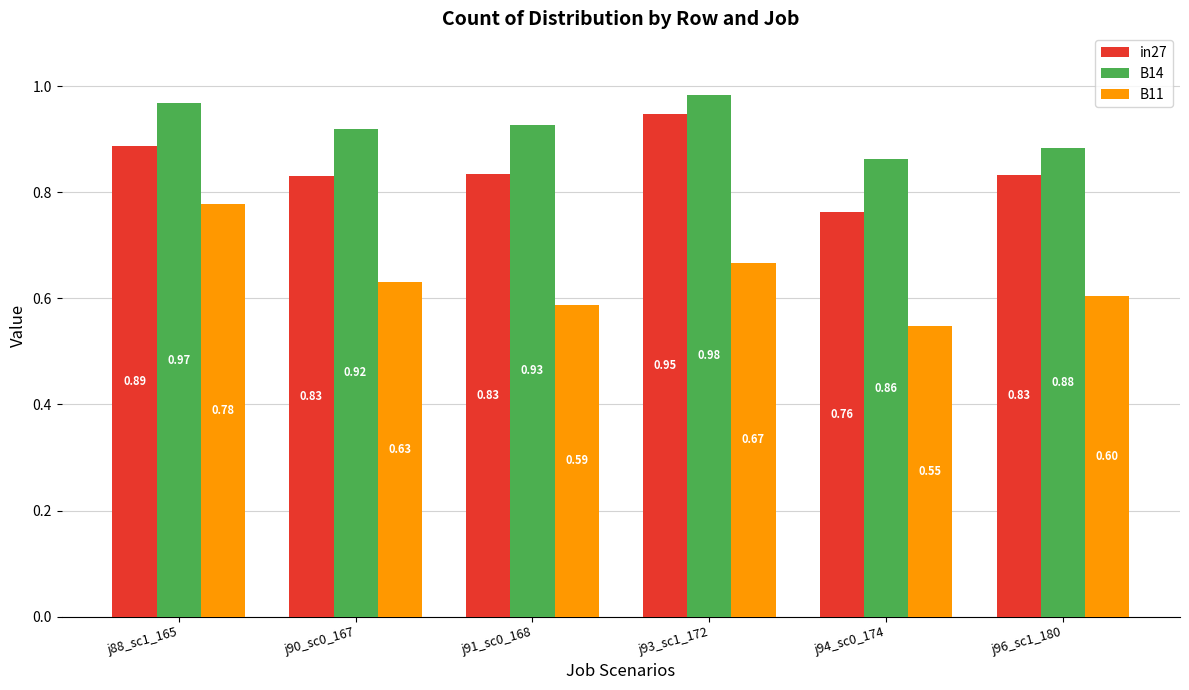

What position from the left is j88_sc1_165?

1